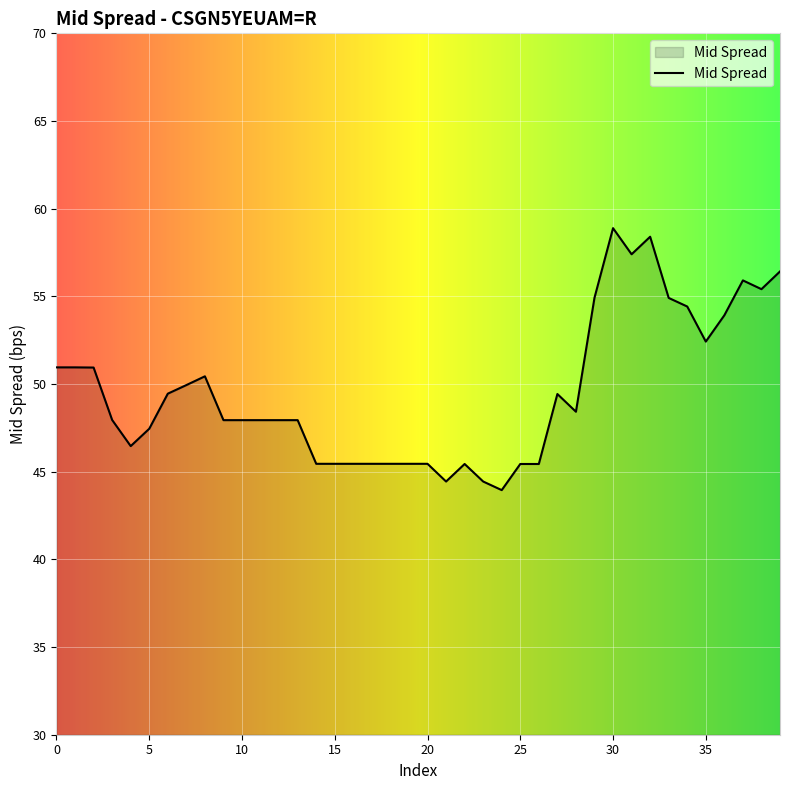

What is the minimum value shown in the chart?

44.0